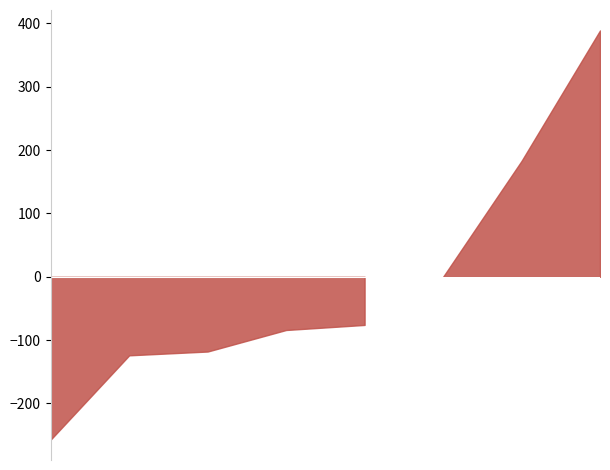

Does the chart have visible grid lines?

No